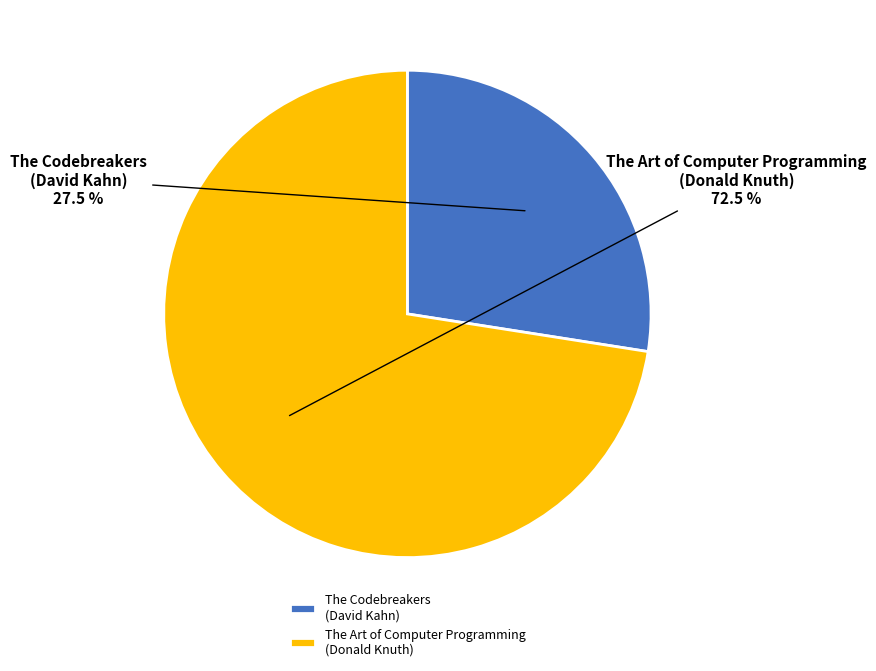

Count the number of slices in the pie.

2